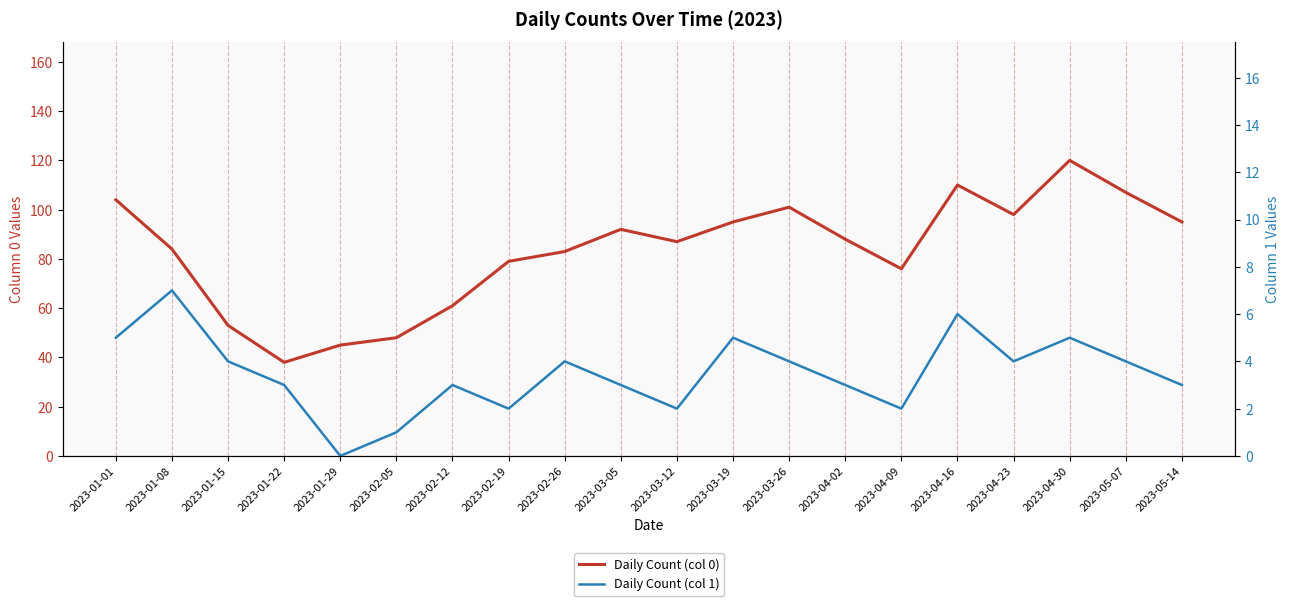

True or false: Daily Count (col 0) and Daily Count (col 1) intersect in this chart.

False